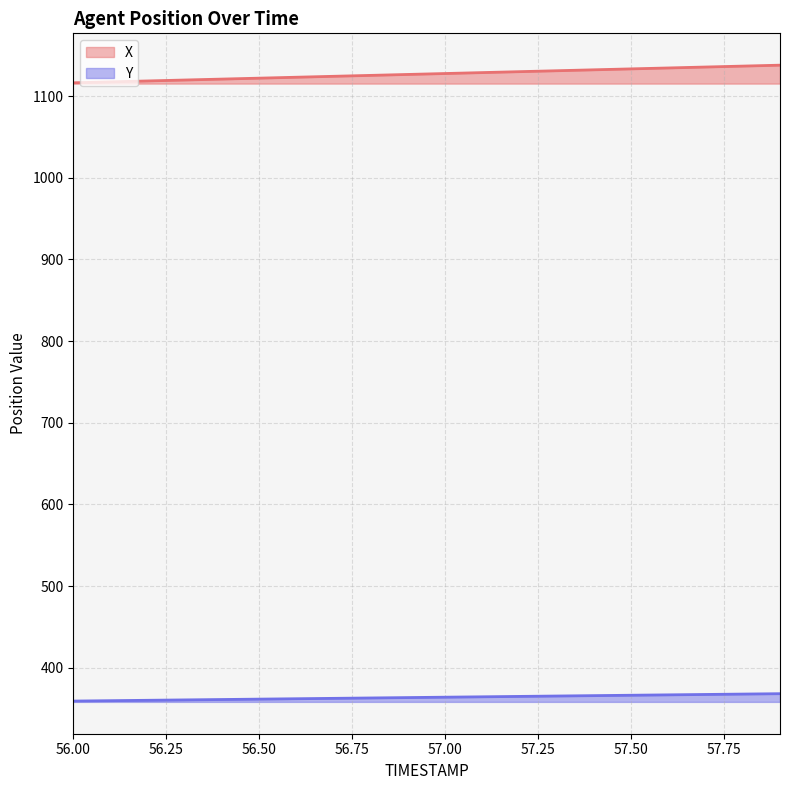

Which label corresponds to the smallest value in the chart?

56.0